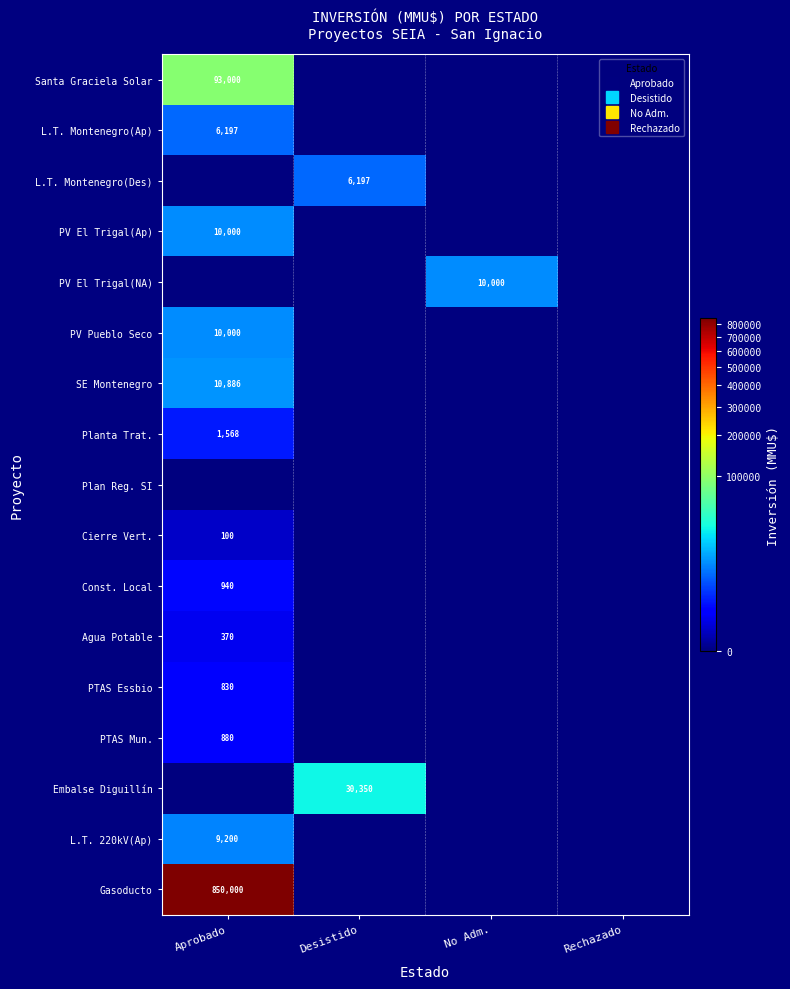

Is the value of PV El Trigal(NA) at Aprobado greater than the value of PV El Trigal(Ap) at Desistido?

No